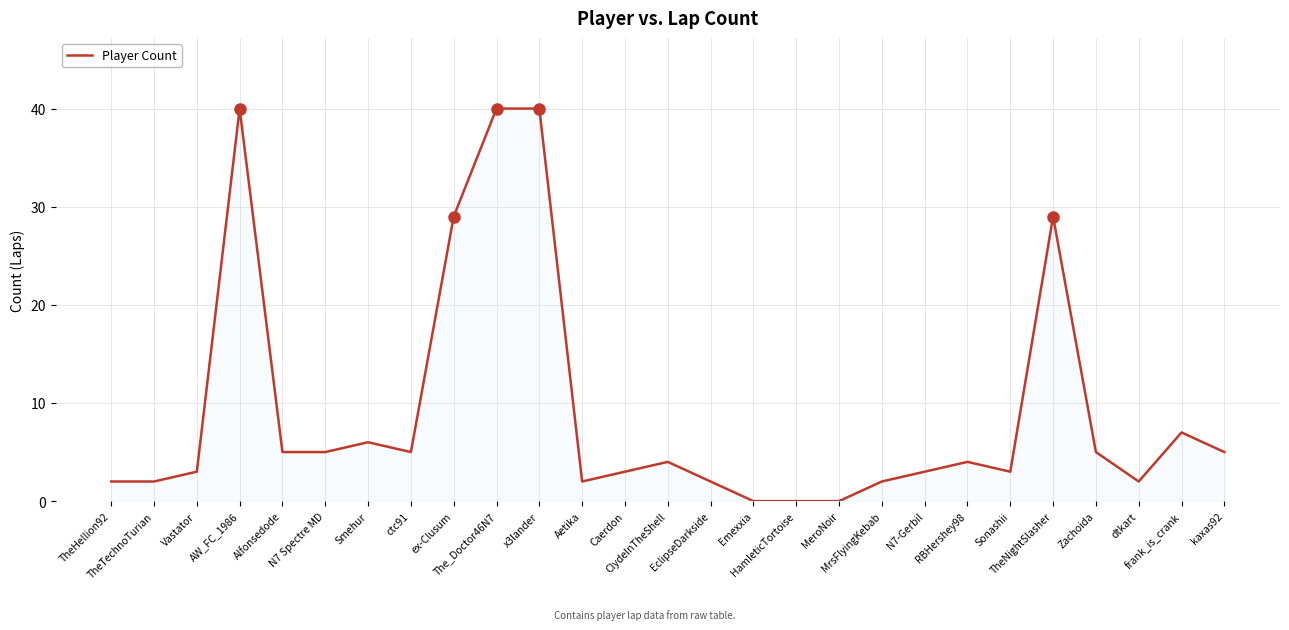

What is the difference between the maximum and minimum values?

40